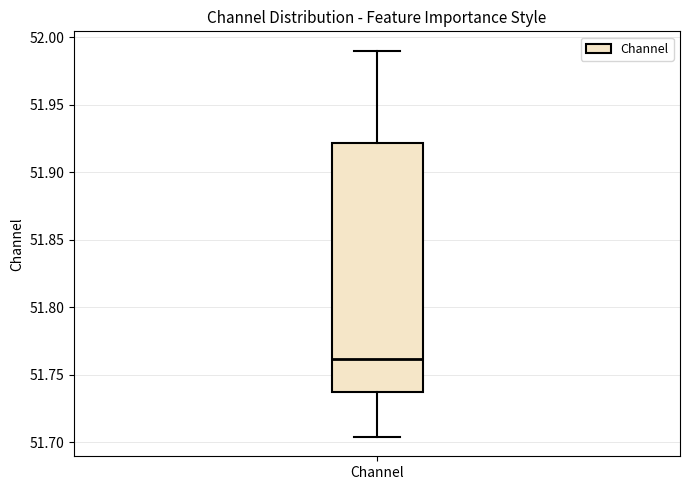

Transcribe this box plot: give where the median line is, the range the box spans, and where the two whiskers end, as read against the y-axis. The values are not printed on the chart, so give them approximately, as read against the axis.

median 51.760, box 51.735 to 51.920, whiskers 51.705 to 51.990